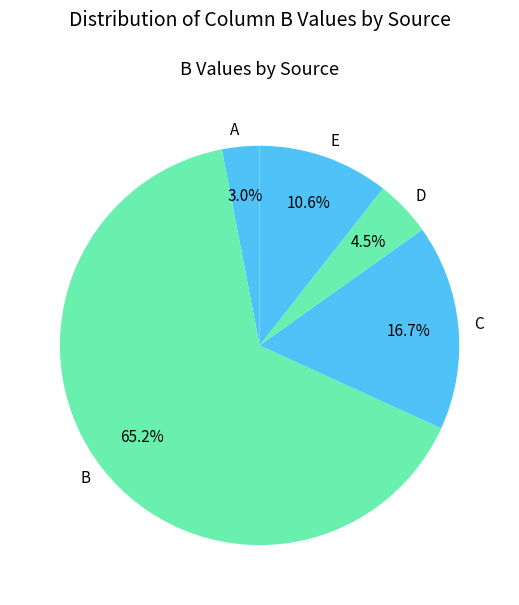

The A slice represents 3% of the pie. True or false?

True